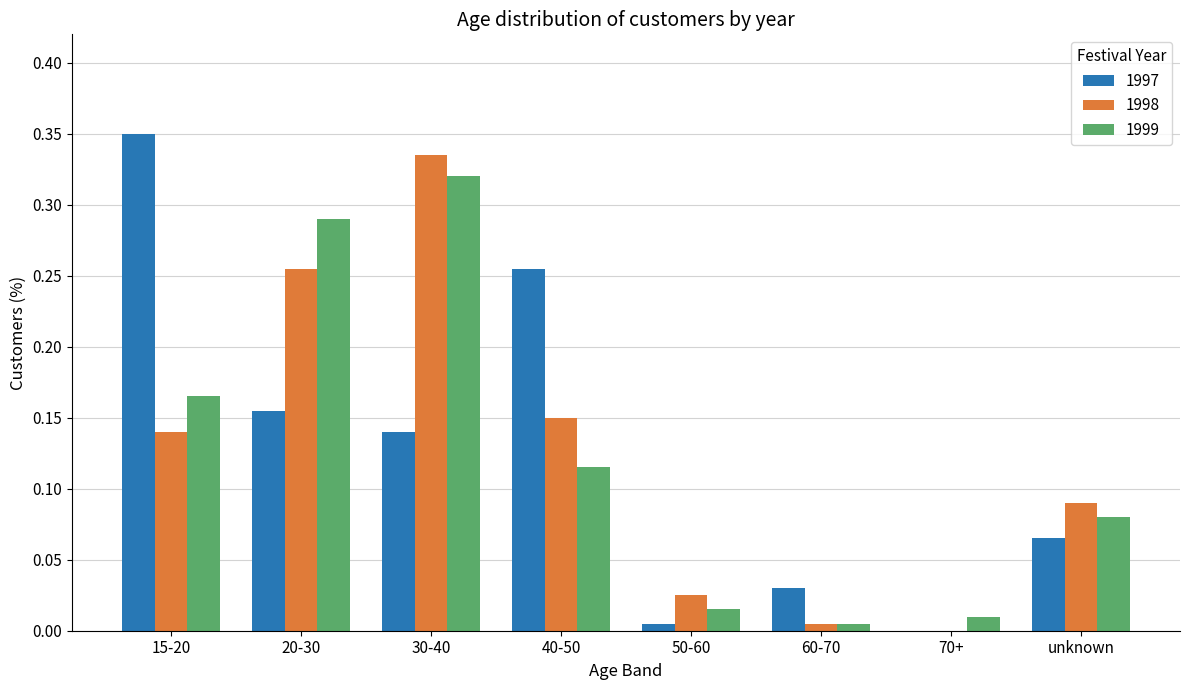

Are the bars grouped side by side (vs. stacked)?

Yes